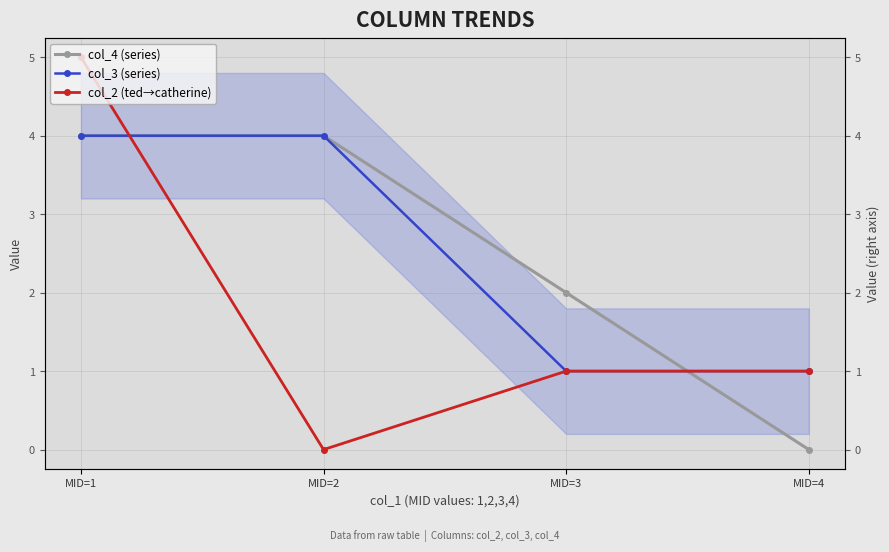

What is the difference between the col_4 (series) values at MID=3 and MID=1?

2